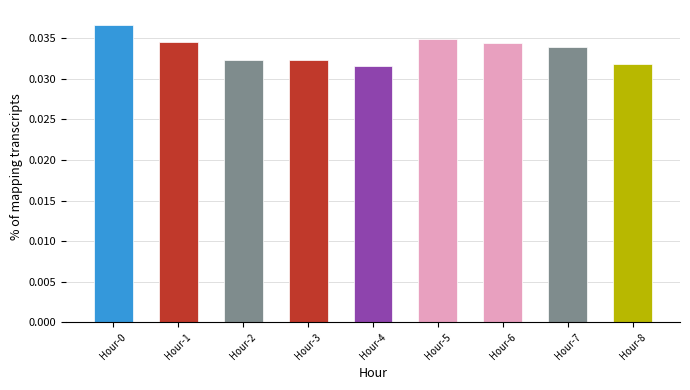

How many values are between 0 and 1?

9